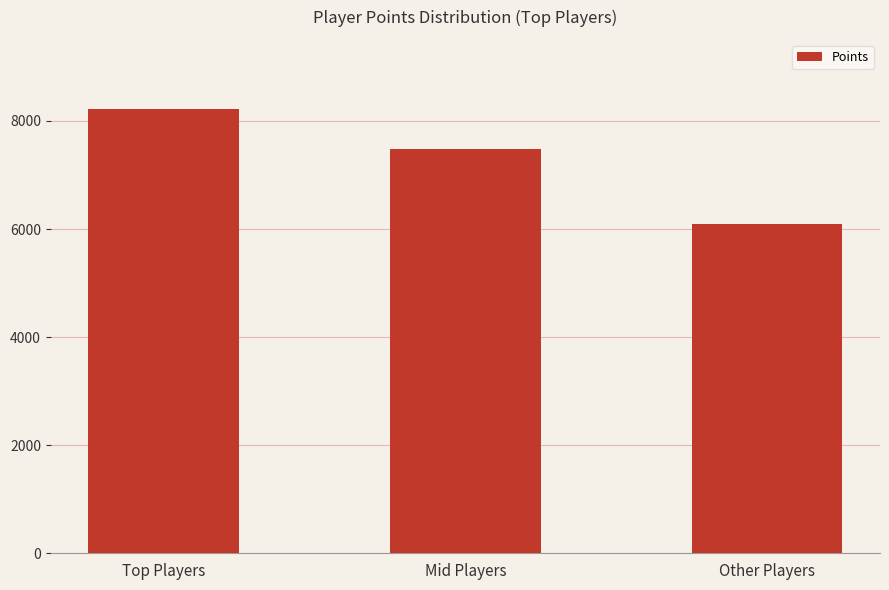

What is the value of the 1st bar from the left?

8216